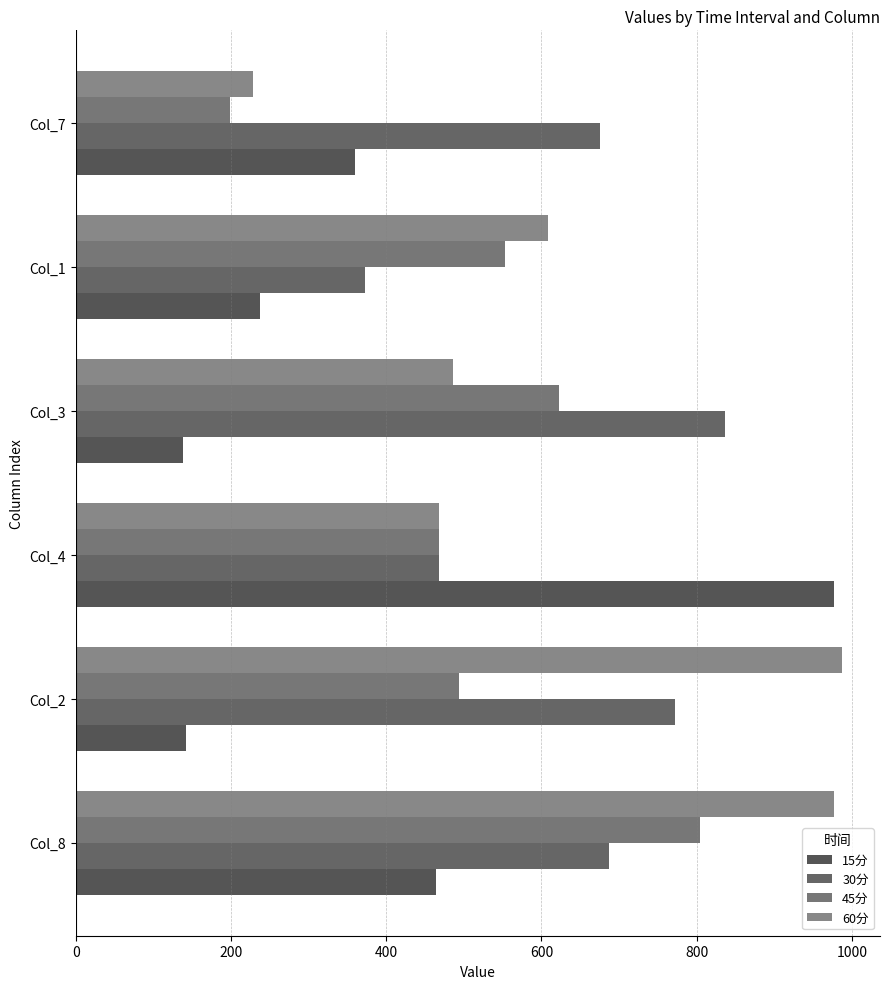

How many values in the 45分 series are below 552?

3